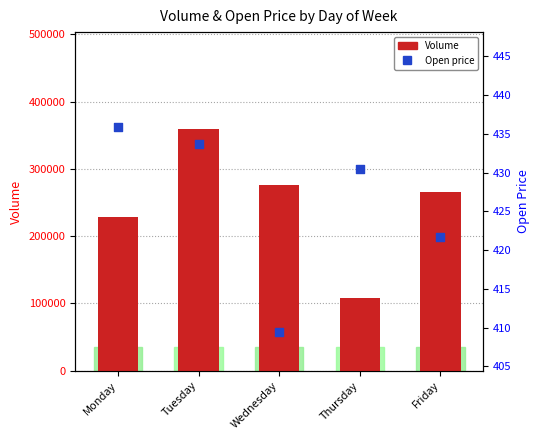

Which series contains the highest Y value?

Volume